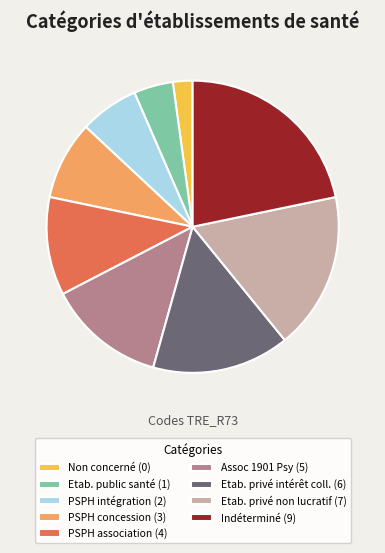

The Non concerné (0) slice represents 2% of the pie. True or false?

True